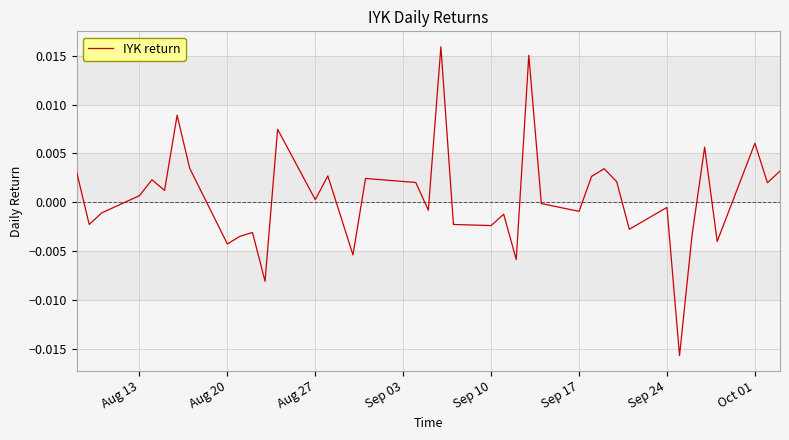

Between Oct 01 and Sep 17, which is larger?

Oct 01